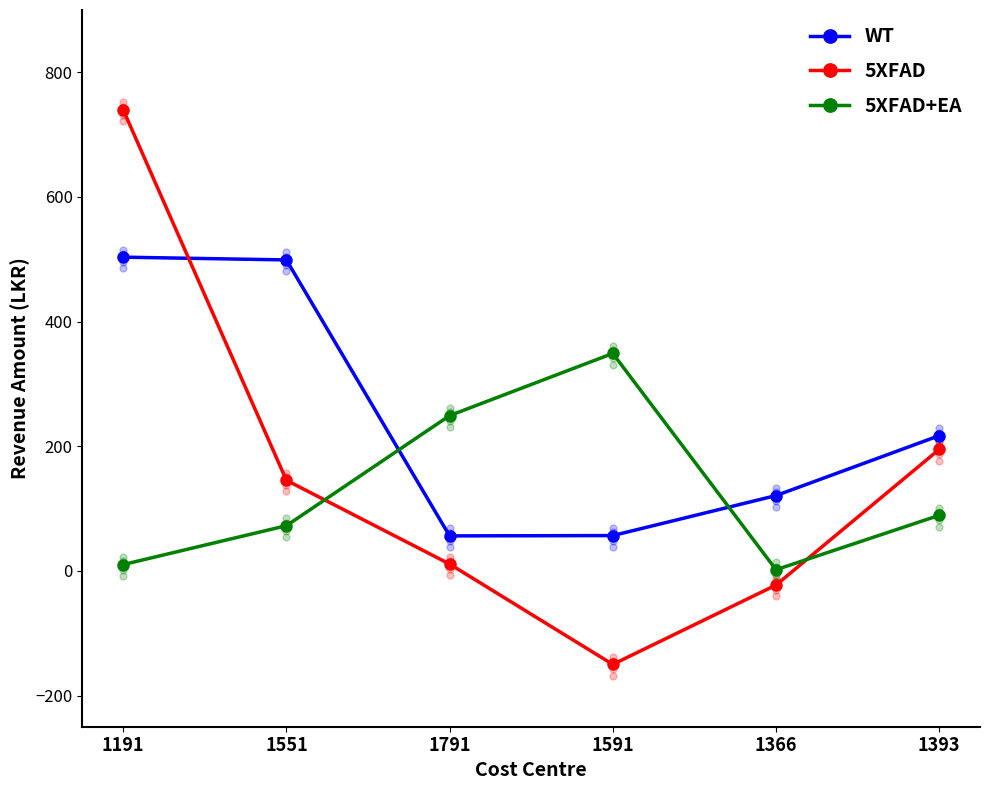

How many lines are shown in the chart?

3